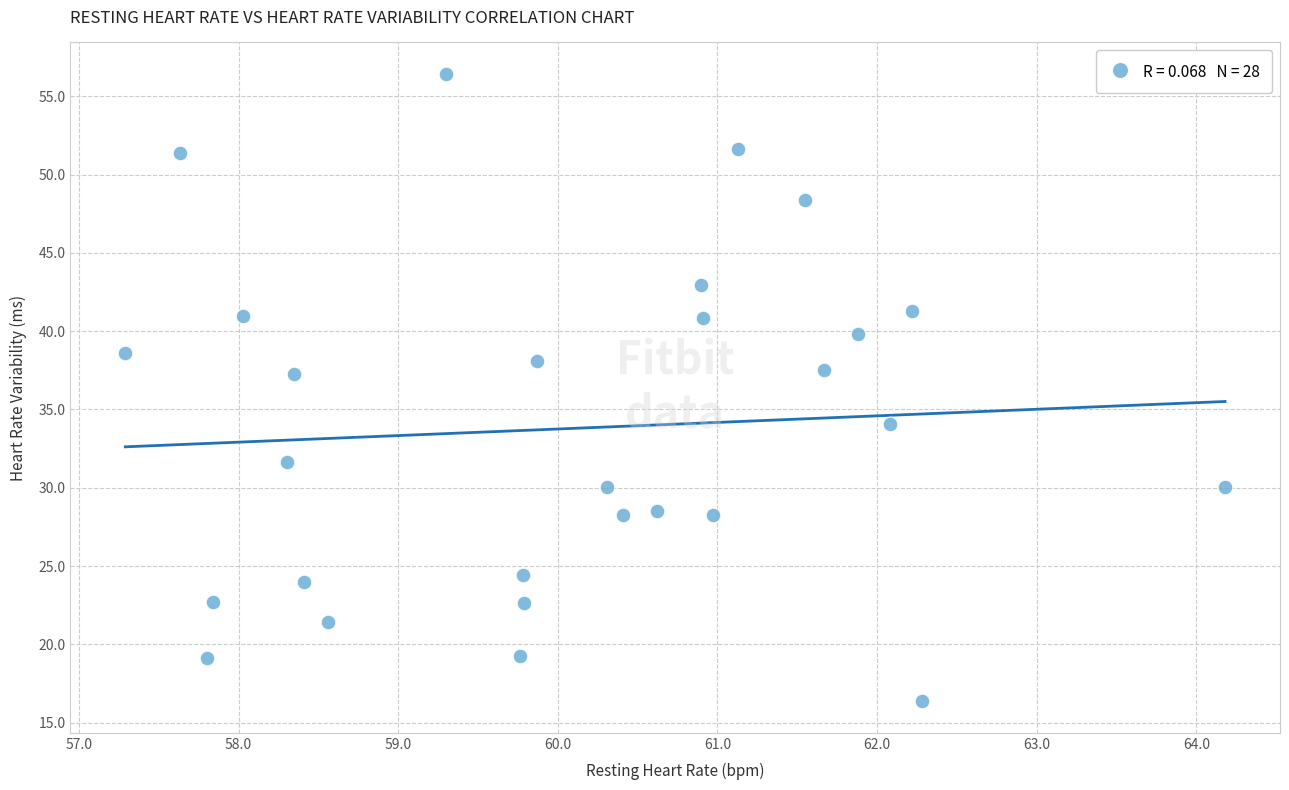

What is the range of Y values (max minus min)?

40.1